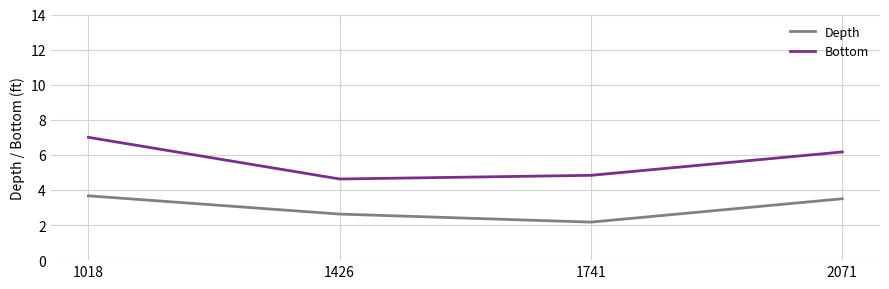

Rank the series at 1018 from lowest to highest value.

Depth, Bottom